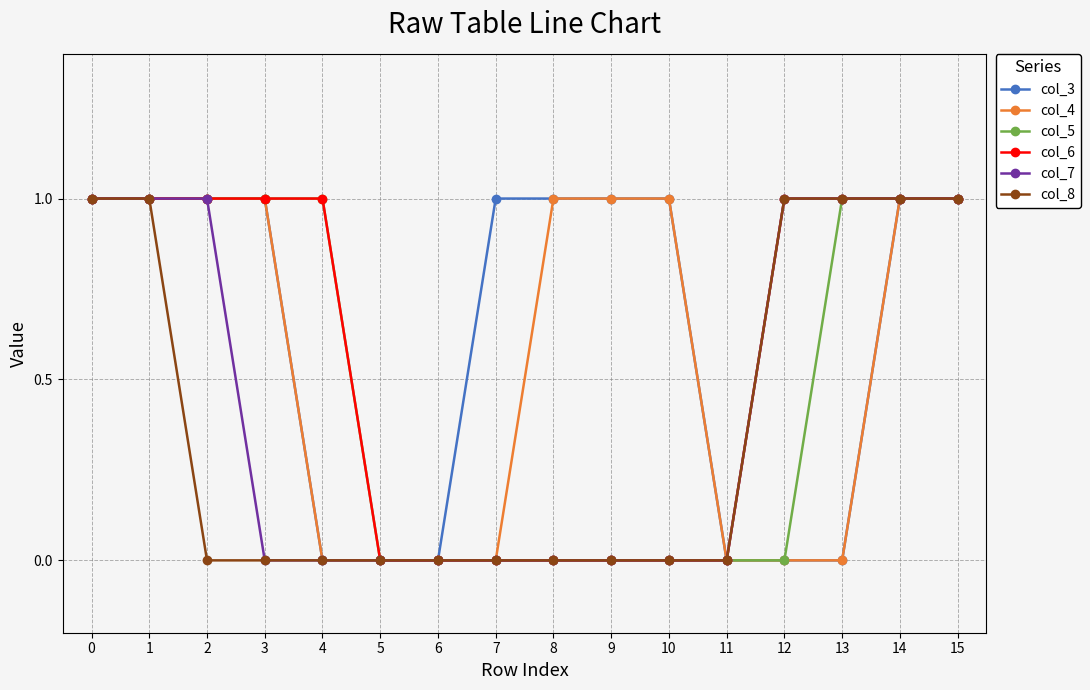

The value of col_6 at 13 is 1. True or false?

True